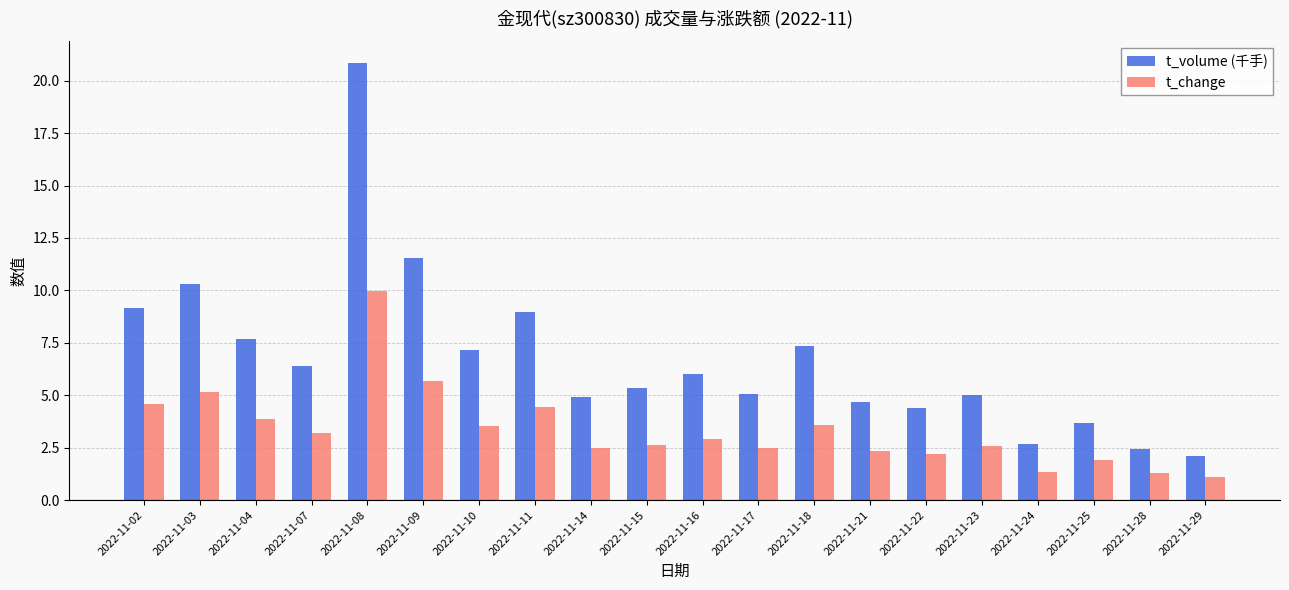

What is the value of the t_change bar at the 14th from the left?

2.4